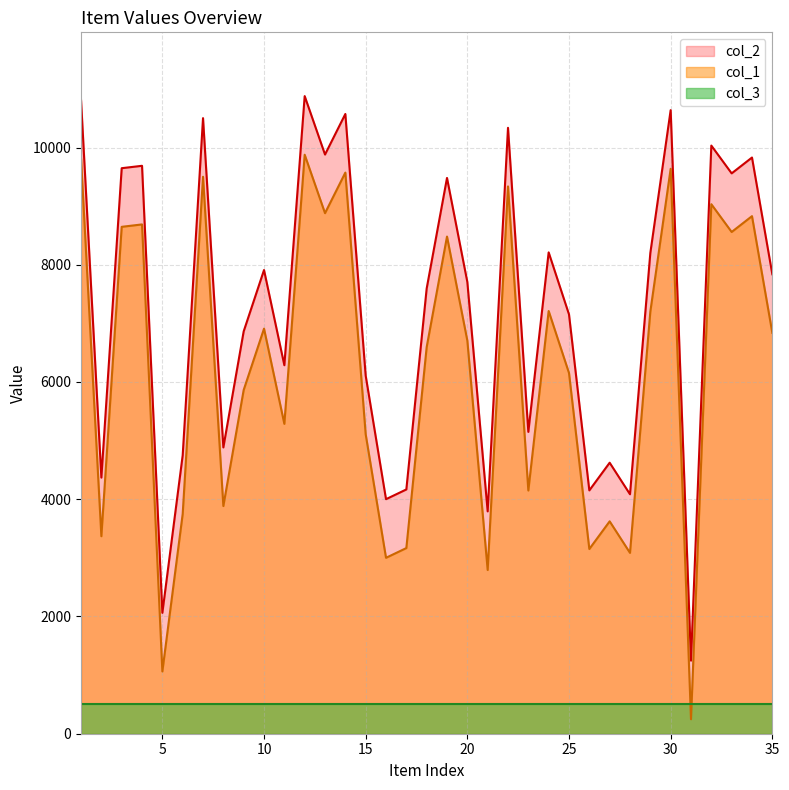

True or false: col_3 and col_2 intersect in this chart.

False